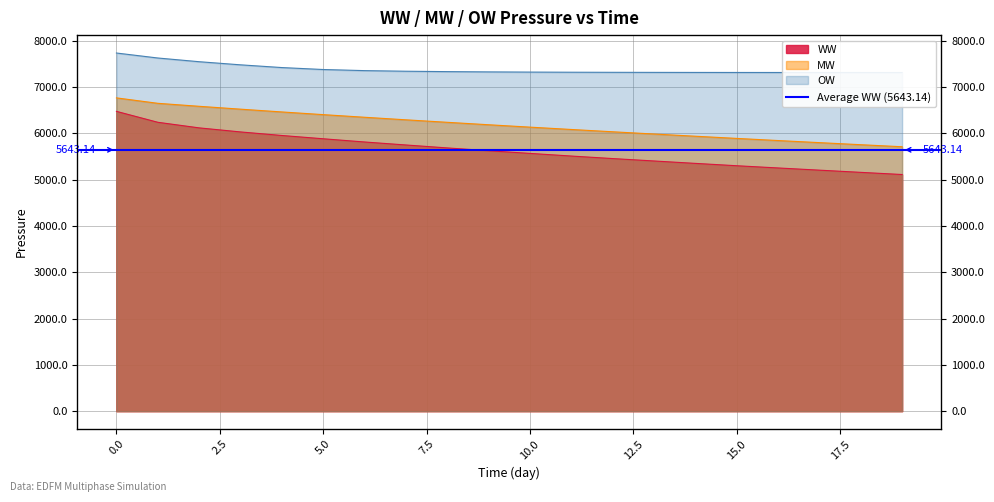

Is it true that OW equals 7353.2 at 6?

True